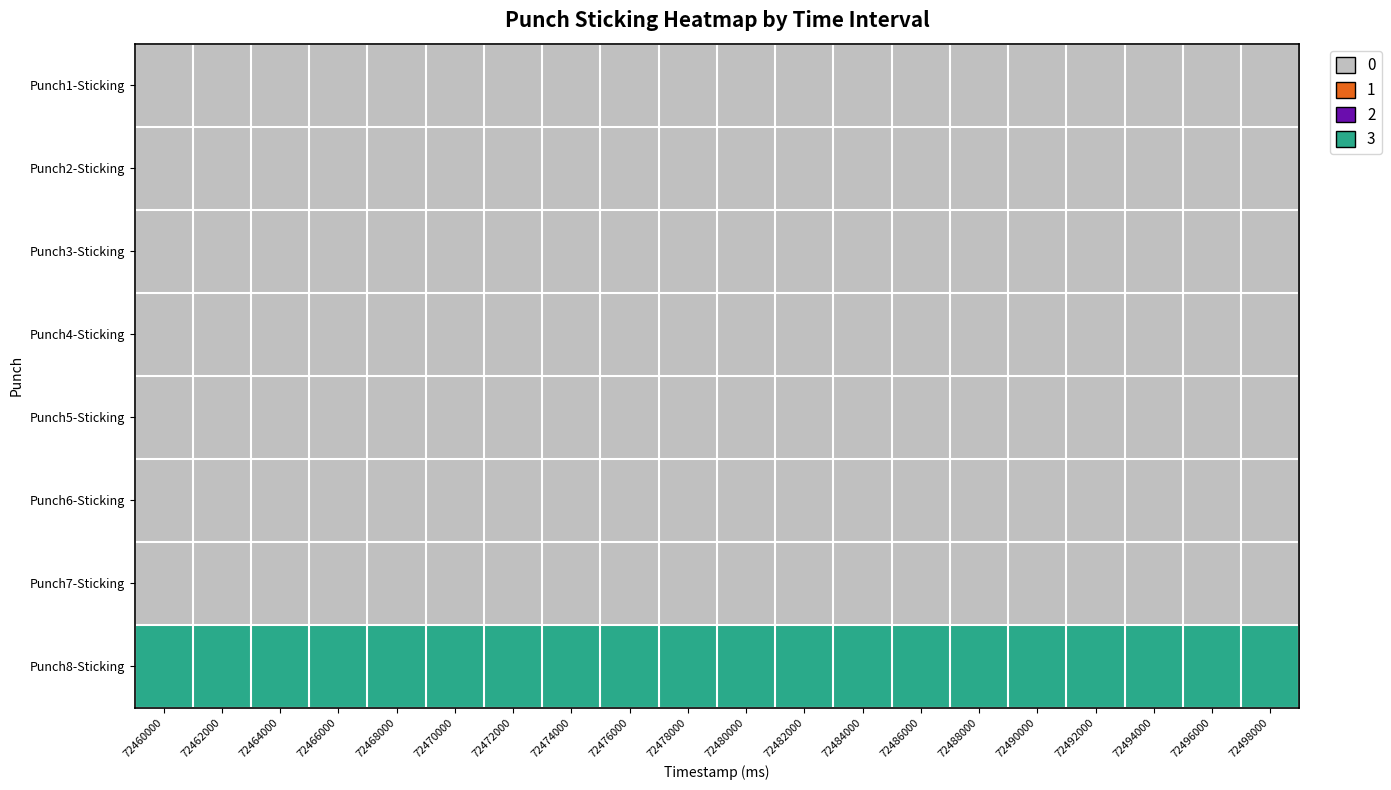

Which series has the largest total across all categories?

Punch8-Sticking